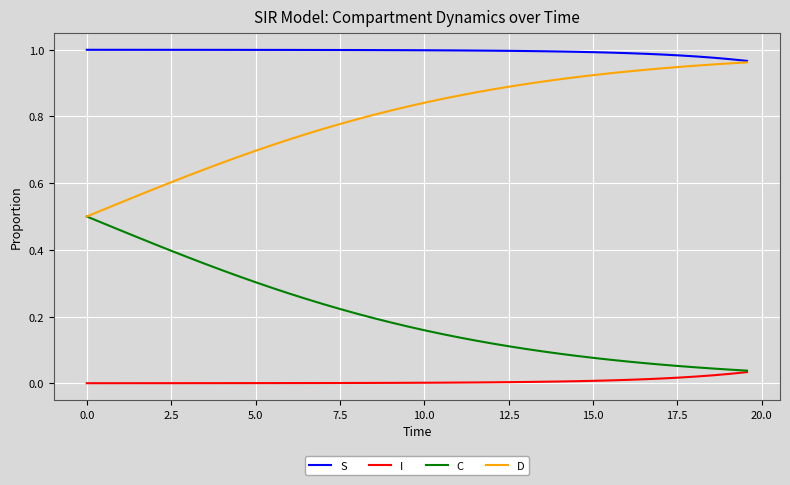

List the series in order of their overall mean, highest first.

S, D, C, I